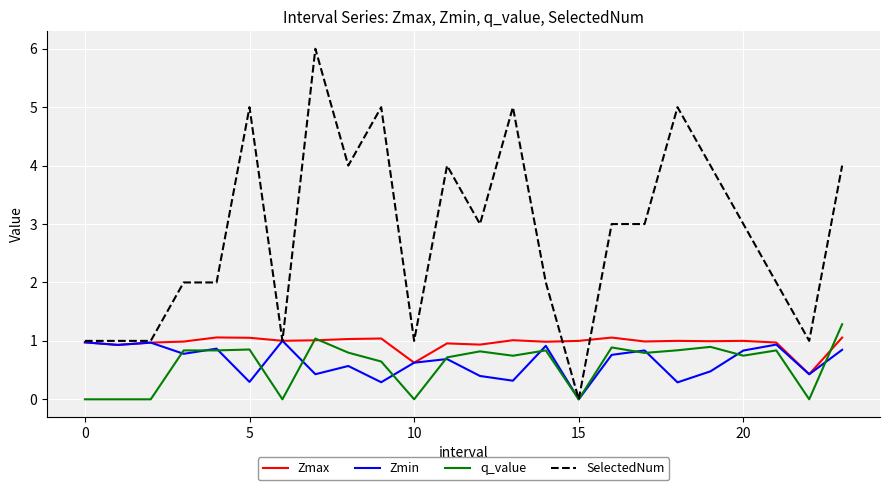

What is the difference between the second highest and minimum values in the Zmin series?

1.0